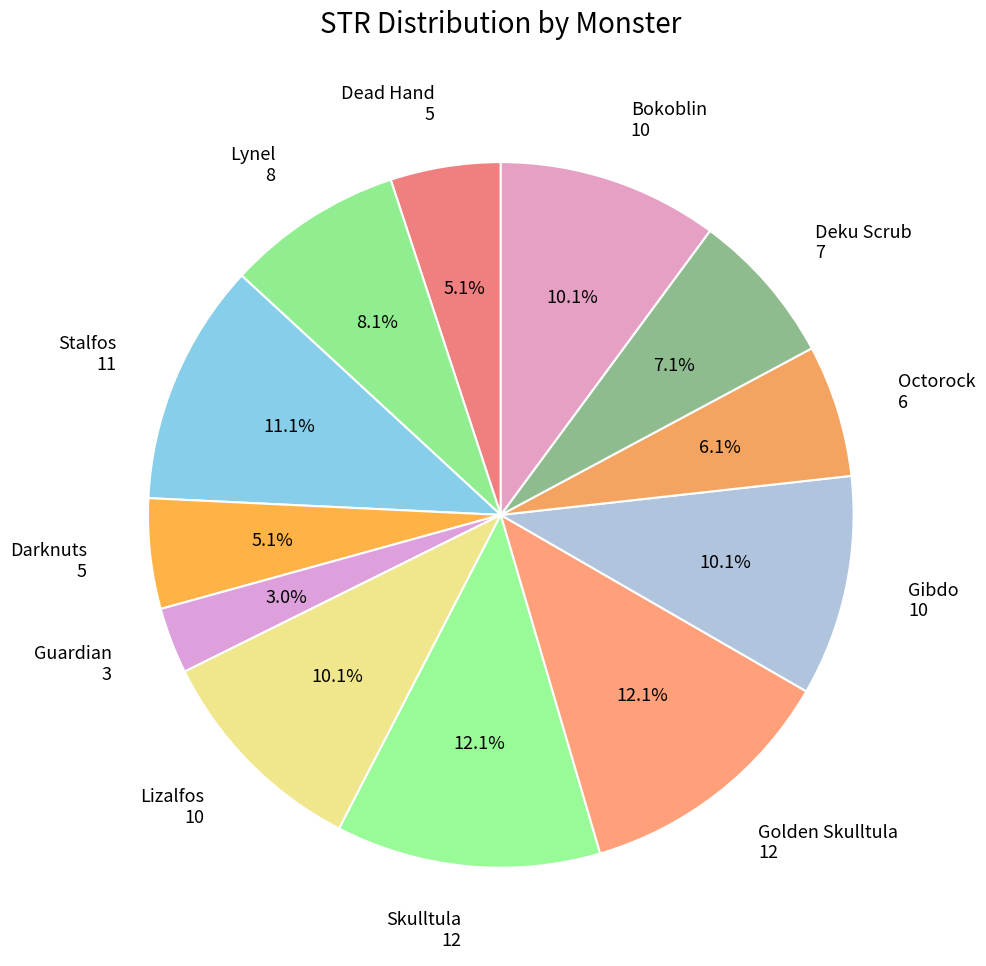

To the nearest percent, what is the combined percentage of Skulltula and Darknuts?

17%